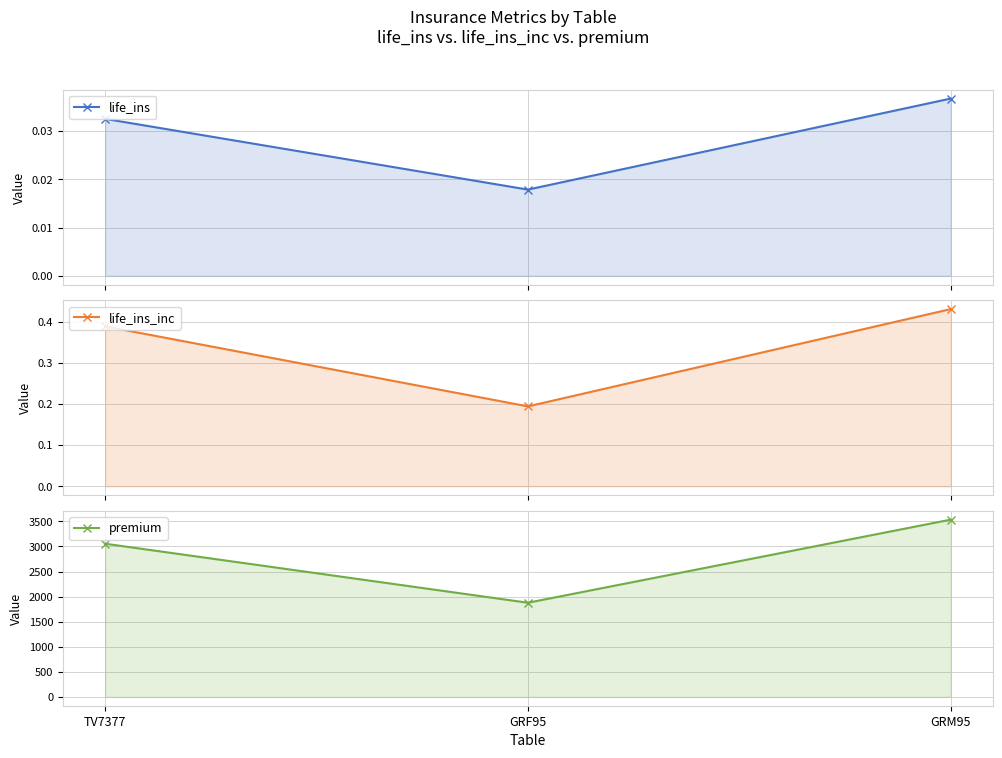

Reading right to left, extract all data points from this chart.

life_ins: GRM95=0.0	GRF95=0.0	TV7377=0.0
life_ins_inc: GRM95=0.4	GRF95=0.2	TV7377=0.4
premium: GRM95=3535.4	GRF95=1877.9	TV7377=3055.3